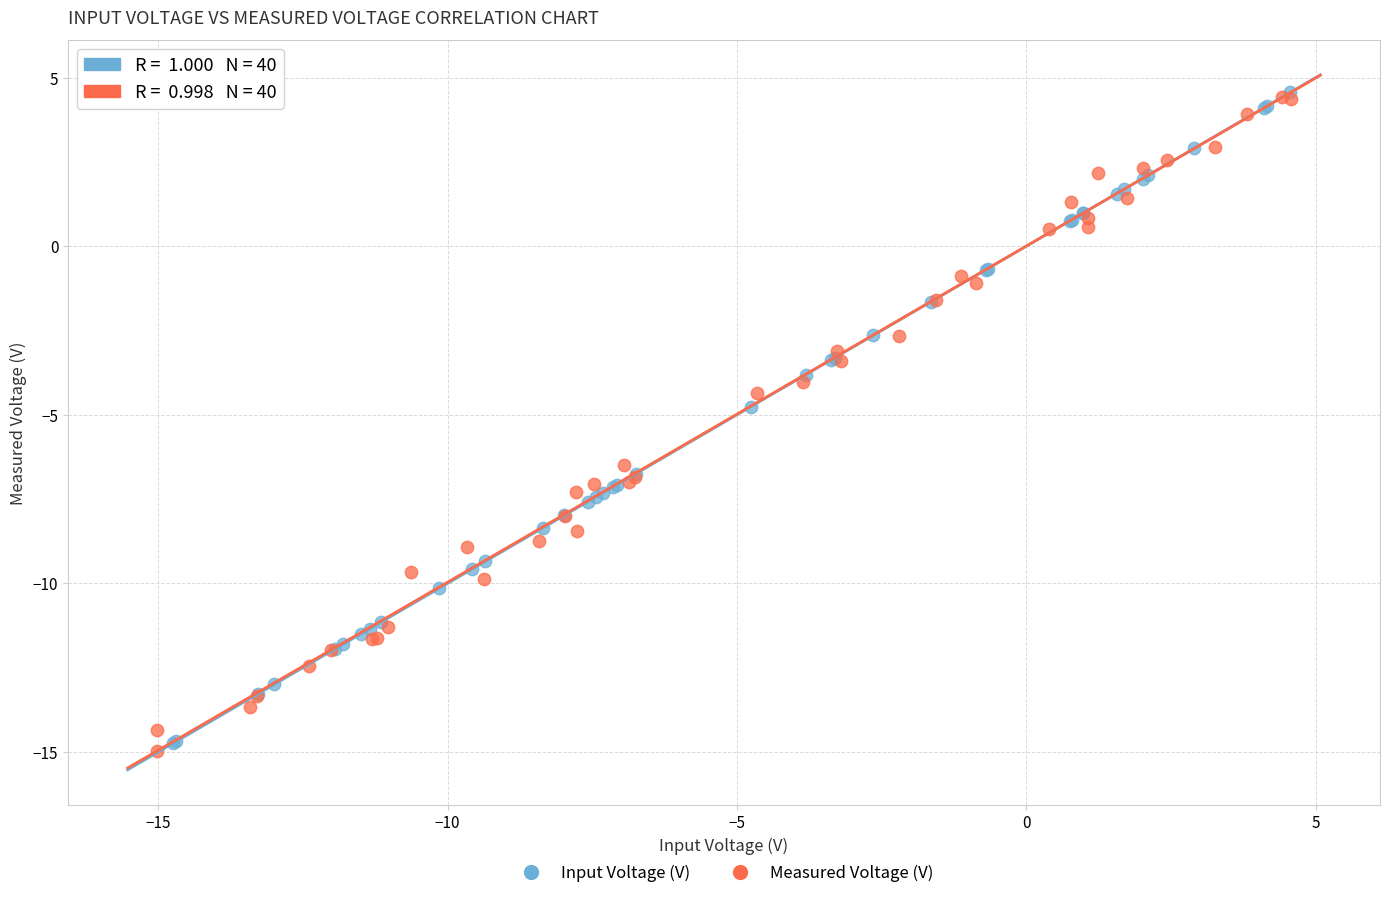

What are all the series names shown in the legend?

Input Voltage (V), Measured Voltage (V)